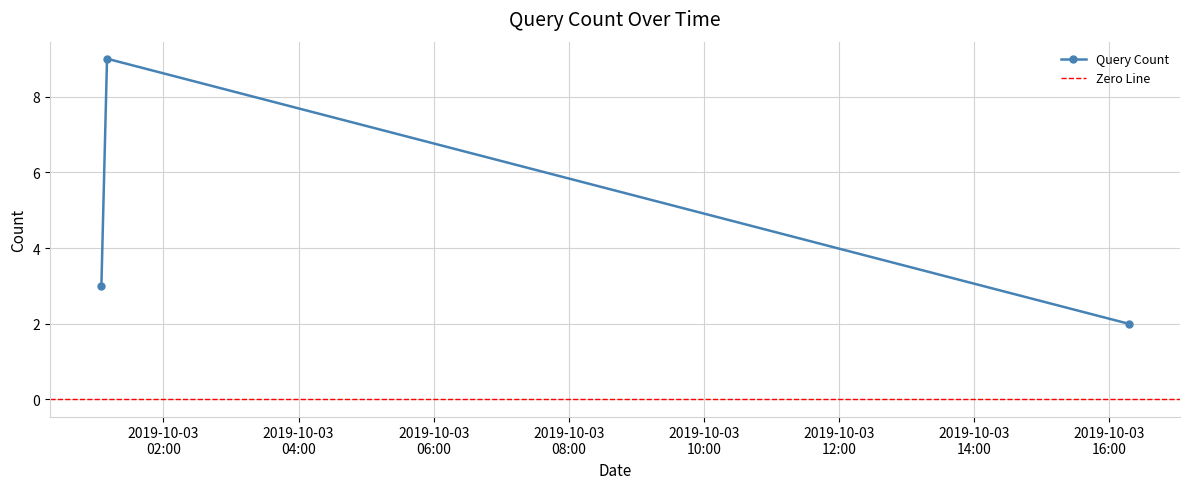

Which category has the lowest value across all series?

2019-10-03 16:17:00